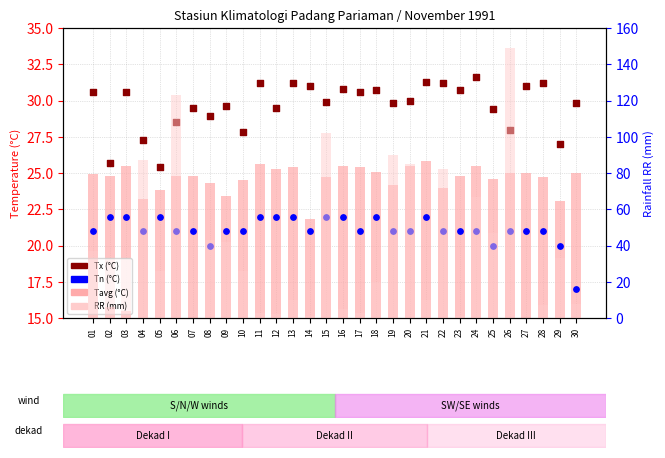

What is the total value across all series at 26?

223.0